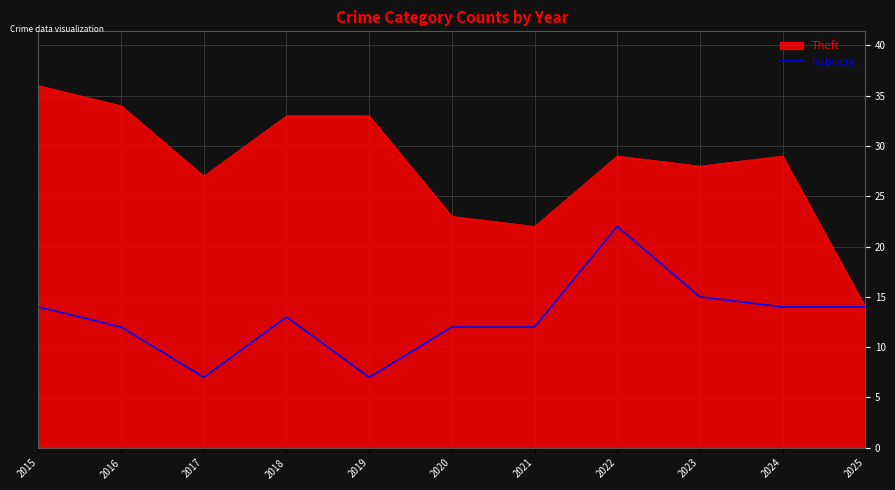

Rank the series by their average value, from lowest to highest.

Robbery, Theft